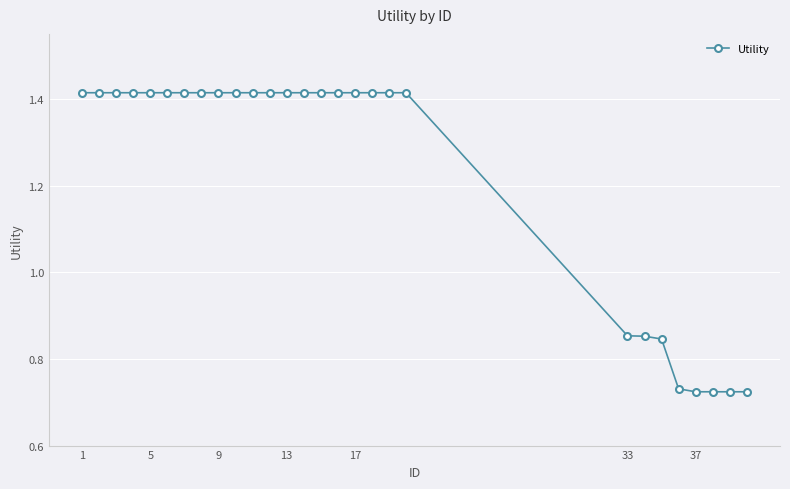

Count the values in the range 0 to 1.

8